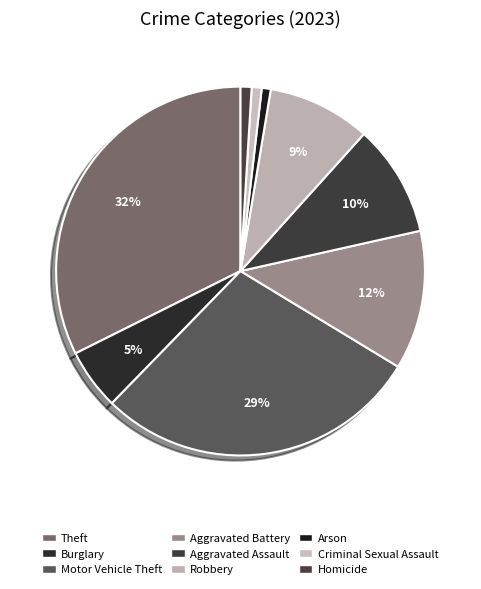

Count the number of slices in the pie.

9